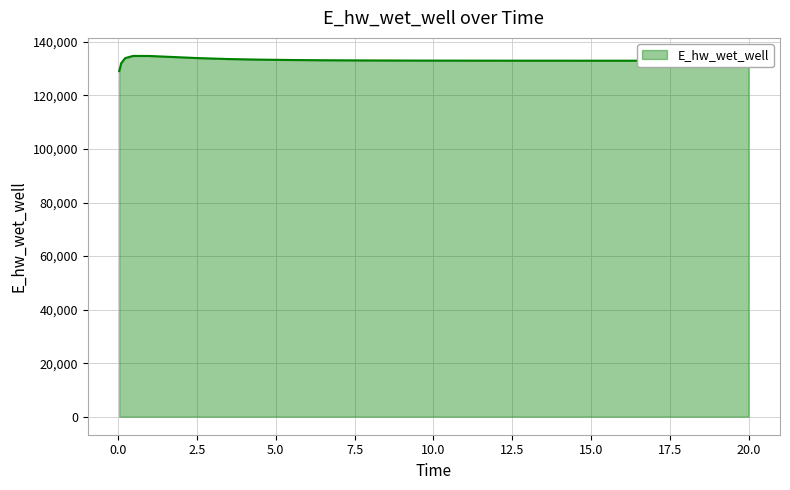

What is the smallest value displayed?

129124.4